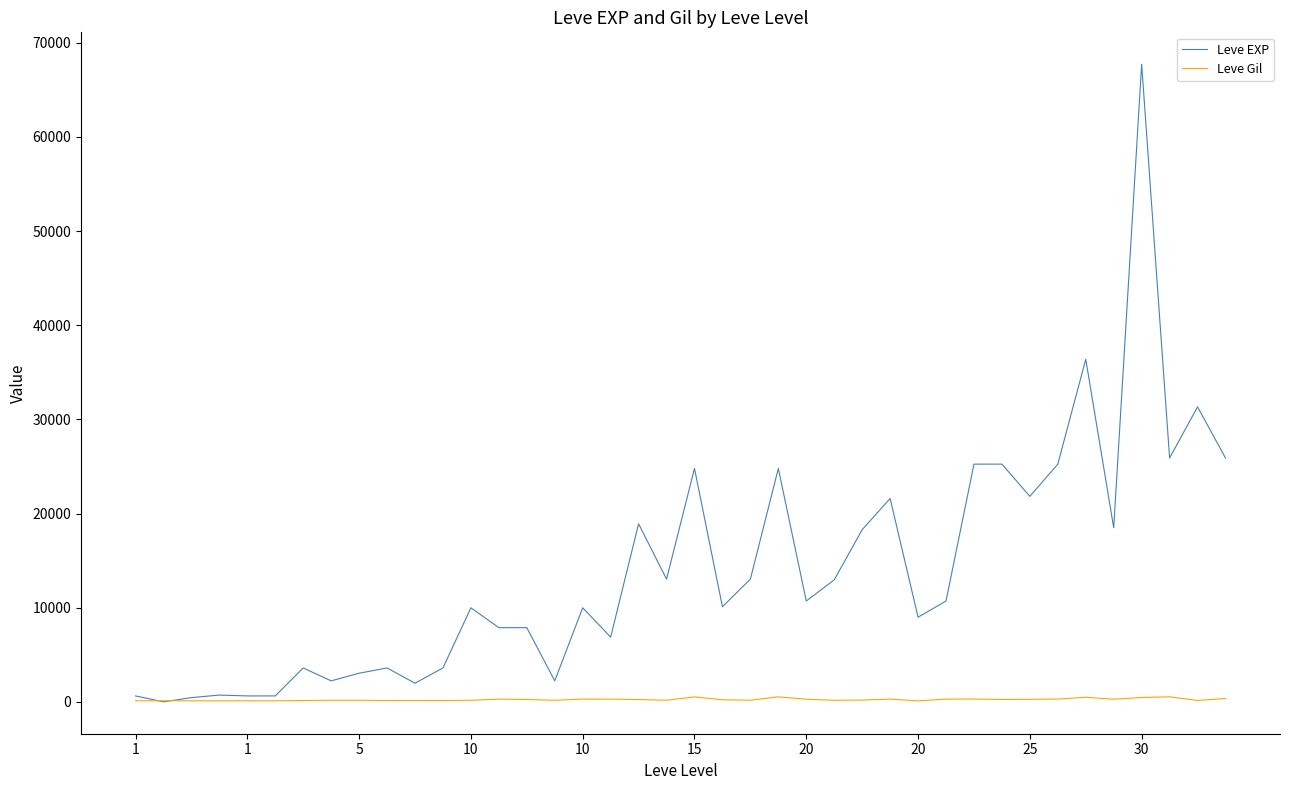

What is the greatest value displayed?

67730